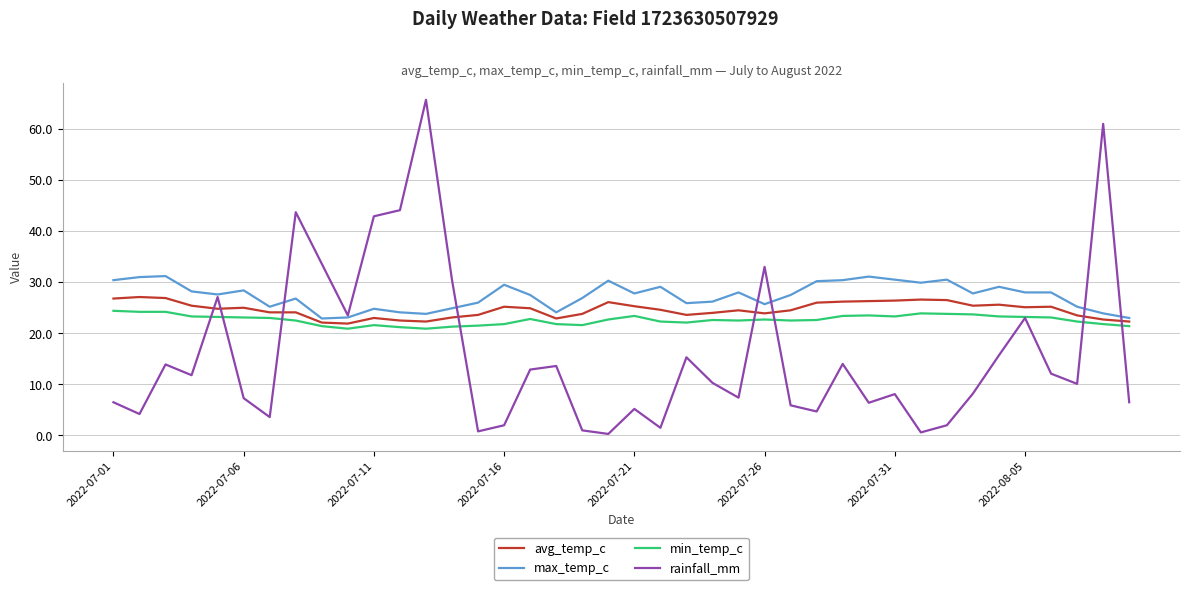

What is the minimum value for max_temp_c?

22.9